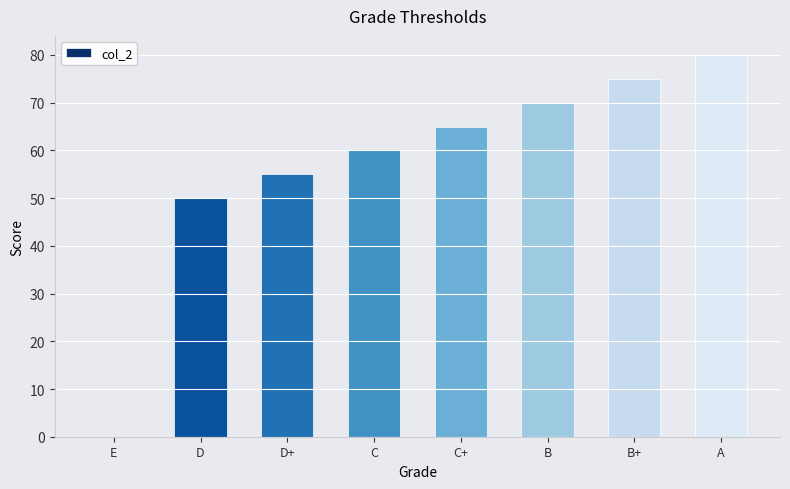

Is it true that the value at C+ is 30?

False